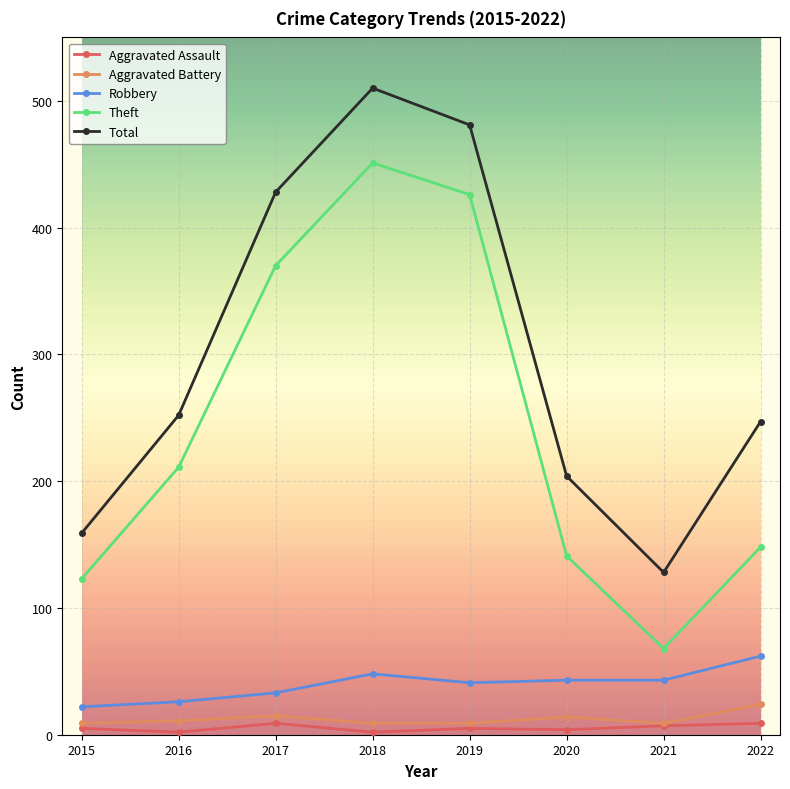

What is the minimum value shown in the chart?

2